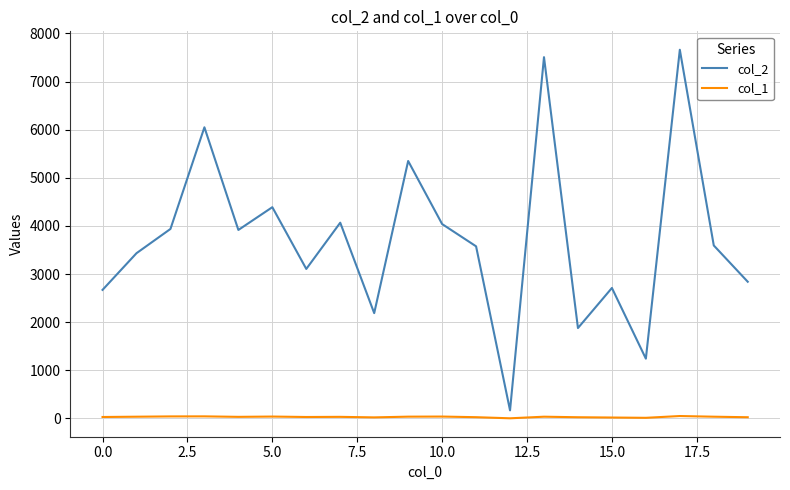

What is the greatest value displayed?

7660